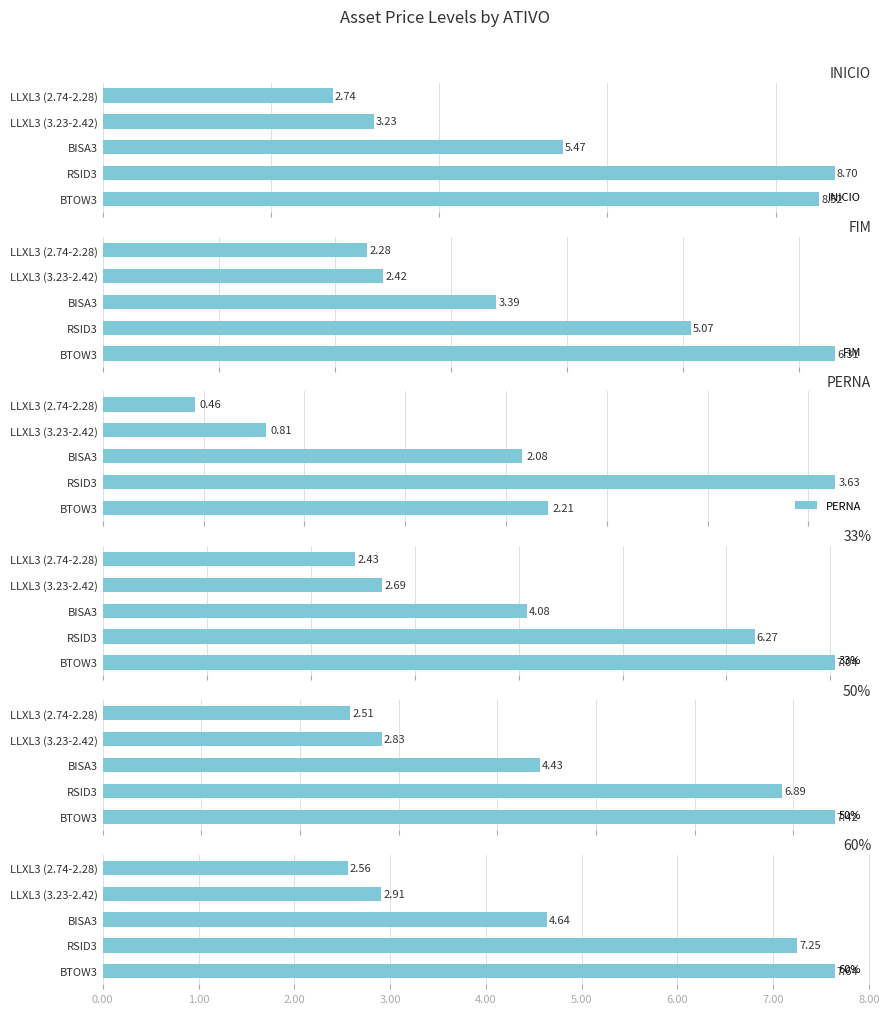

What is the difference between the 60% values at LLXL3 (2.74-2.28) and BTOW3?

5.1